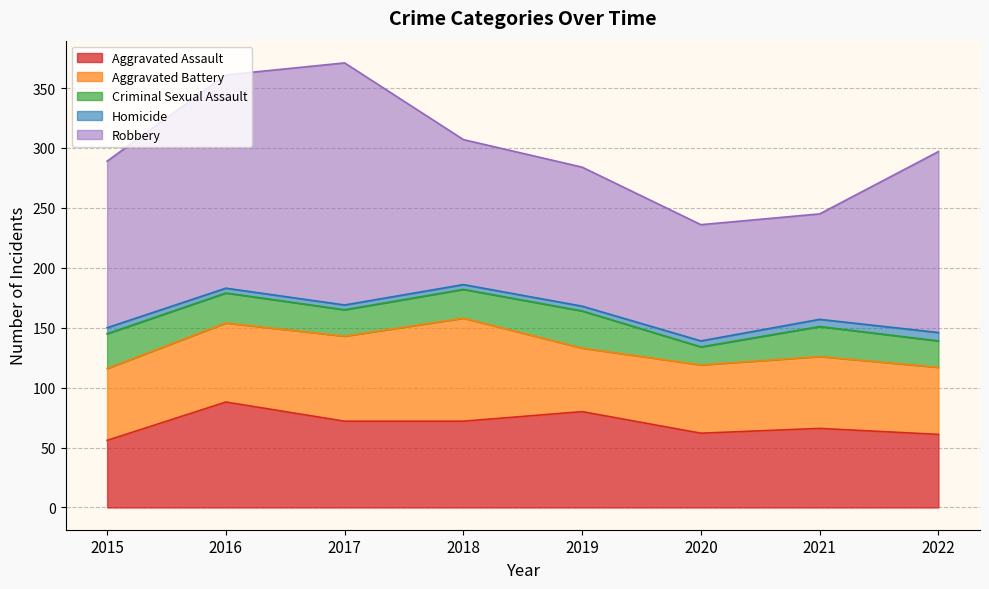

The Aggravated Assault series shows 72 at 2017. True or false?

True